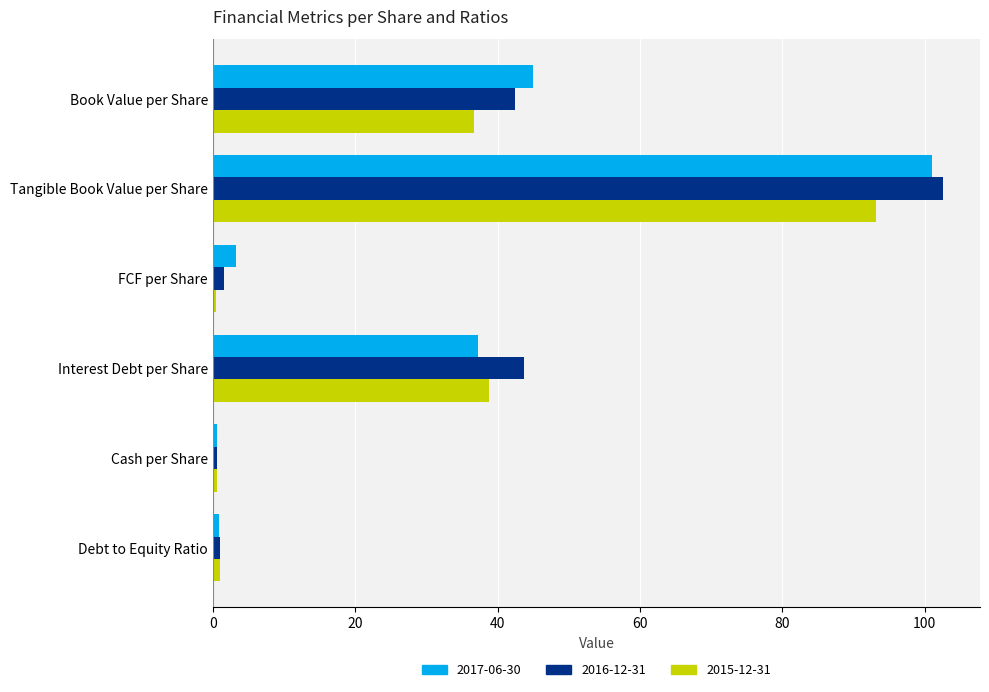

Between Book Value per Share and Interest Debt per Share, which series saw the biggest shift?

2017-06-30